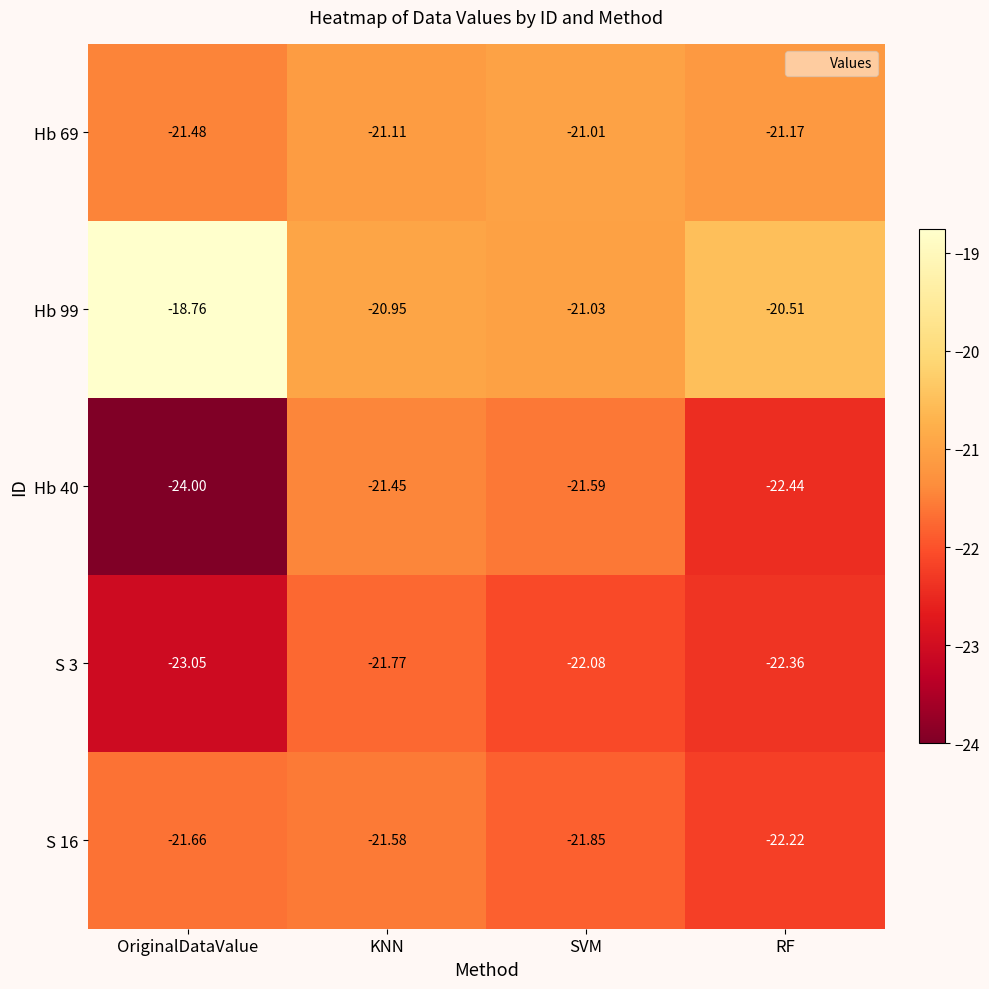

What is the maximum value shown in the chart?

-18.8